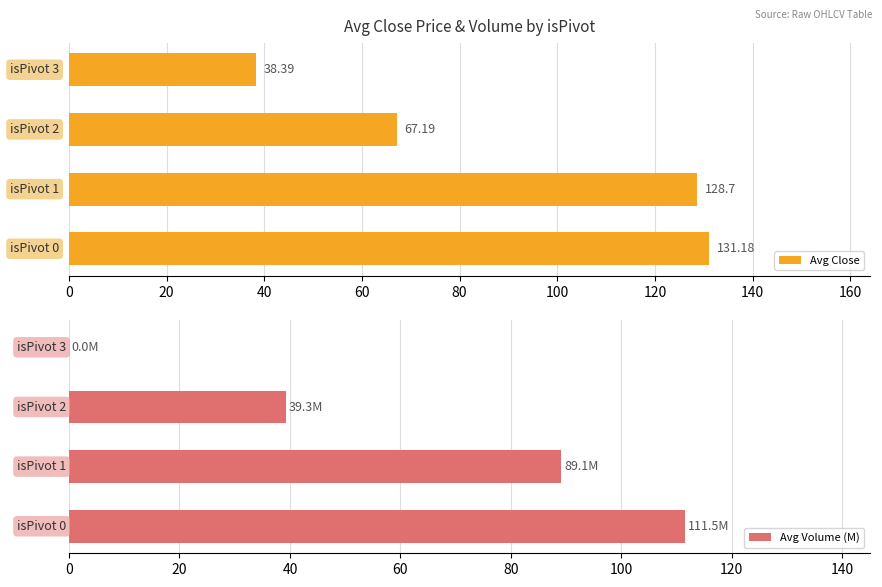

At 0, list the series in order from largest to smallest.

Avg Close, Avg Volume (M)